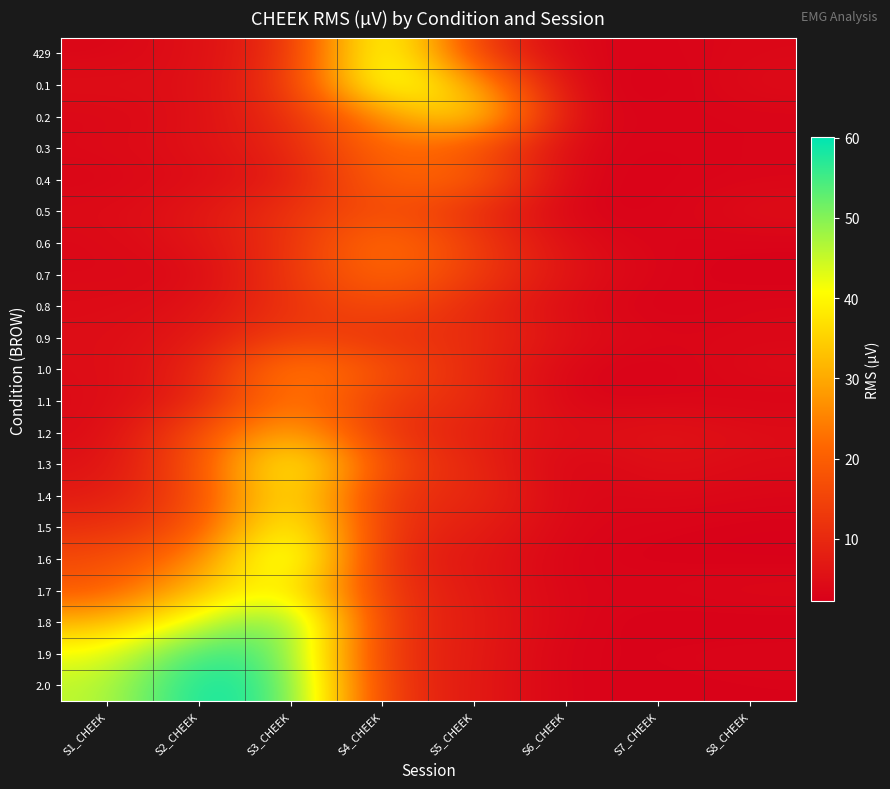

Reading right to left, extract all data points from this chart.

429: S8_CHEEK=3.8	S7_CHEEK=3.0	S6_CHEEK=3.2	S5_CHEEK=13.3	S4_CHEEK=48.8	S3_CHEEK=9.8	S2_CHEEK=5.1	S1_CHEEK=3.4
0.1: S8_CHEEK=4.5	S7_CHEEK=2.2	S6_CHEEK=3.4	S5_CHEEK=30.9	S4_CHEEK=47.4	S3_CHEEK=11.9	S2_CHEEK=4.7	S1_CHEEK=5.2
0.2: S8_CHEEK=3.2	S7_CHEEK=3.2	S6_CHEEK=3.5	S5_CHEEK=40.1	S4_CHEEK=27.1	S3_CHEEK=10.2	S2_CHEEK=5.1	S1_CHEEK=3.7
0.3: S8_CHEEK=3.4	S7_CHEEK=2.8	S6_CHEEK=3.5	S5_CHEEK=18.0	S4_CHEEK=23.1	S3_CHEEK=9.0	S2_CHEEK=5.4	S1_CHEEK=4.1
0.4: S8_CHEEK=3.3	S7_CHEEK=2.8	S6_CHEEK=2.8	S5_CHEEK=21.4	S4_CHEEK=21.2	S3_CHEEK=7.1	S2_CHEEK=4.6	S1_CHEEK=3.3
0.5: S8_CHEEK=4.9	S7_CHEEK=2.7	S6_CHEEK=2.7	S5_CHEEK=11.1	S4_CHEEK=17.8	S3_CHEEK=11.7	S2_CHEEK=6.3	S1_CHEEK=4.3
0.6: S8_CHEEK=3.0	S7_CHEEK=3.1	S6_CHEEK=4.7	S5_CHEEK=13.7	S4_CHEEK=24.4	S3_CHEEK=11.3	S2_CHEEK=5.9	S1_CHEEK=3.8
0.7: S8_CHEEK=2.3	S7_CHEEK=3.2	S6_CHEEK=5.6	S5_CHEEK=13.7	S4_CHEEK=22.9	S3_CHEEK=12.4	S2_CHEEK=3.7	S1_CHEEK=4.0
0.8: S8_CHEEK=3.7	S7_CHEEK=2.4	S6_CHEEK=4.4	S5_CHEEK=9.7	S4_CHEEK=17.2	S3_CHEEK=11.8	S2_CHEEK=5.4	S1_CHEEK=4.4
0.9: S8_CHEEK=3.6	S7_CHEEK=3.5	S6_CHEEK=5.1	S5_CHEEK=11.1	S4_CHEEK=11.5	S3_CHEEK=15.0	S2_CHEEK=6.4	S1_CHEEK=4.7
1.0: S8_CHEEK=4.5	S7_CHEEK=2.4	S6_CHEEK=3.3	S5_CHEEK=9.9	S4_CHEEK=17.6	S3_CHEEK=26.9	S2_CHEEK=8.2	S1_CHEEK=4.5
1.1: S8_CHEEK=2.9	S7_CHEEK=3.6	S6_CHEEK=2.8	S5_CHEEK=11.0	S4_CHEEK=12.8	S3_CHEEK=26.2	S2_CHEEK=8.3	S1_CHEEK=4.3
1.2: S8_CHEEK=4.9	S7_CHEEK=6.2	S6_CHEEK=4.5	S5_CHEEK=8.5	S4_CHEEK=11.5	S3_CHEEK=32.7	S2_CHEEK=16.2	S1_CHEEK=4.2
1.3: S8_CHEEK=4.1	S7_CHEEK=5.5	S6_CHEEK=2.8	S5_CHEEK=9.6	S4_CHEEK=15.6	S3_CHEEK=45.0	S2_CHEEK=16.5	S1_CHEEK=5.3
1.4: S8_CHEEK=3.5	S7_CHEEK=4.2	S6_CHEEK=3.1	S5_CHEEK=10.8	S4_CHEEK=10.8	S3_CHEEK=42.4	S2_CHEEK=15.3	S1_CHEEK=7.1
1.5: S8_CHEEK=2.6	S7_CHEEK=3.0	S6_CHEEK=3.4	S5_CHEEK=8.2	S4_CHEEK=11.0	S3_CHEEK=46.3	S2_CHEEK=16.6	S1_CHEEK=10.9
1.6: S8_CHEEK=2.4	S7_CHEEK=2.7	S6_CHEEK=2.9	S5_CHEEK=6.9	S4_CHEEK=9.0	S3_CHEEK=51.5	S2_CHEEK=24.3	S1_CHEEK=16.2
1.7: S8_CHEEK=4.2	S7_CHEEK=3.4	S6_CHEEK=3.2	S5_CHEEK=7.2	S4_CHEEK=11.5	S3_CHEEK=42.7	S2_CHEEK=32.8	S1_CHEEK=18.7
1.8: S8_CHEEK=2.2	S7_CHEEK=2.3	S6_CHEEK=3.4	S5_CHEEK=7.5	S4_CHEEK=11.6	S3_CHEEK=54.9	S2_CHEEK=43.6	S1_CHEEK=31.2
1.9: S8_CHEEK=3.5	S7_CHEEK=3.0	S6_CHEEK=2.6	S5_CHEEK=7.6	S4_CHEEK=10.9	S3_CHEEK=53.0	S2_CHEEK=56.8	S1_CHEEK=41.5
2.0: S8_CHEEK=2.8	S7_CHEEK=2.5	S6_CHEEK=3.0	S5_CHEEK=7.1	S4_CHEEK=12.0	S3_CHEEK=54.7	S2_CHEEK=60.0	S1_CHEEK=45.3